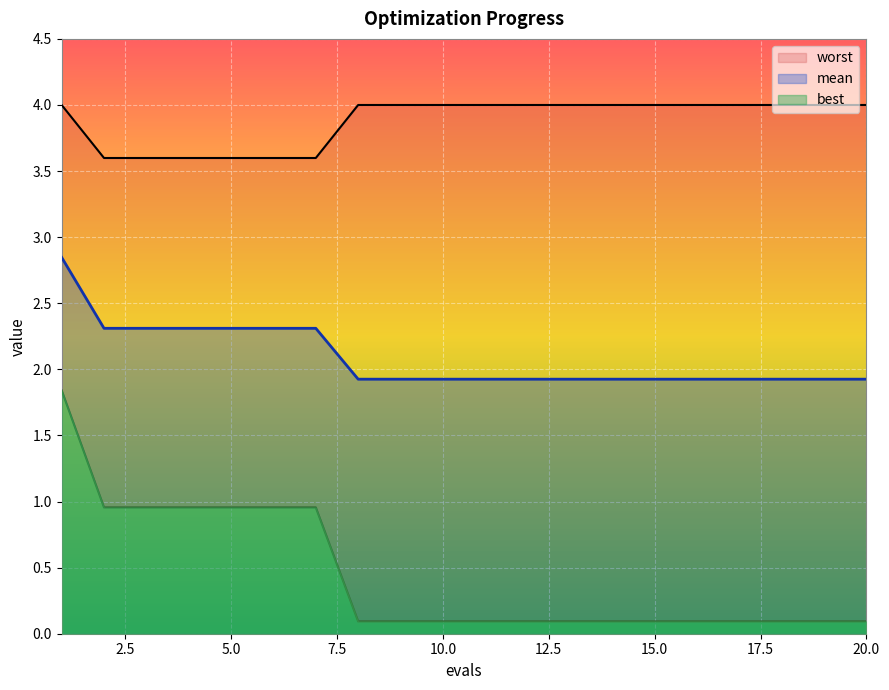

What is the maximum value for best?

1.8